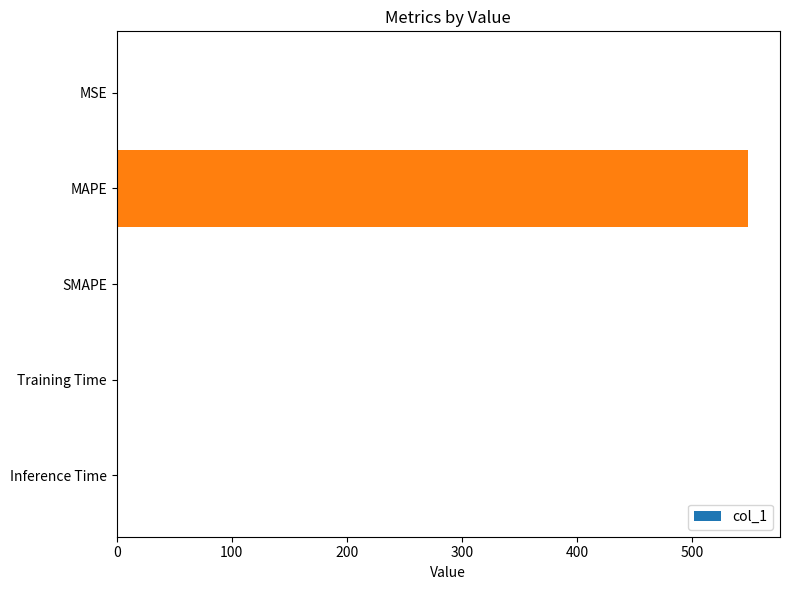

Which category has the highest value across all series?

MAPE